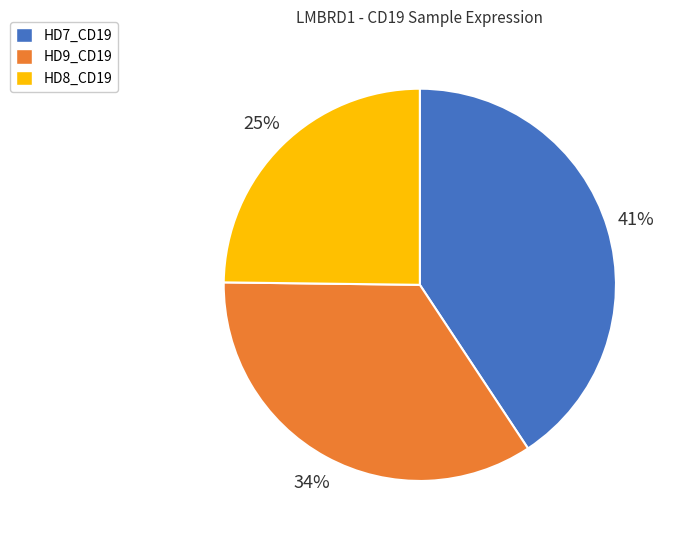

The HD9_CD19 slice represents 21% of the pie. True or false?

False